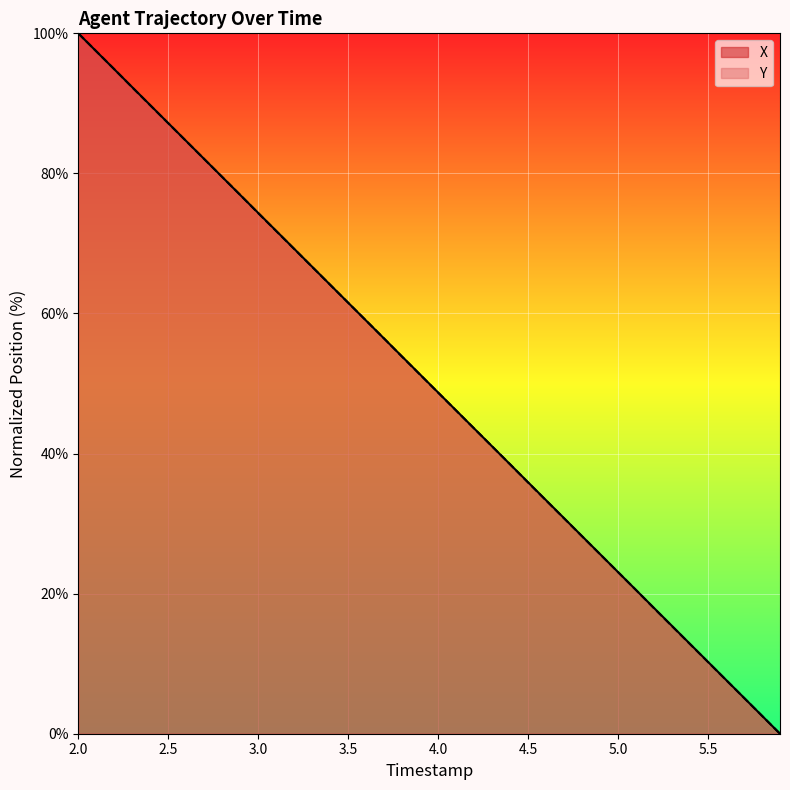

At which label does X first exceed 51?

2.0